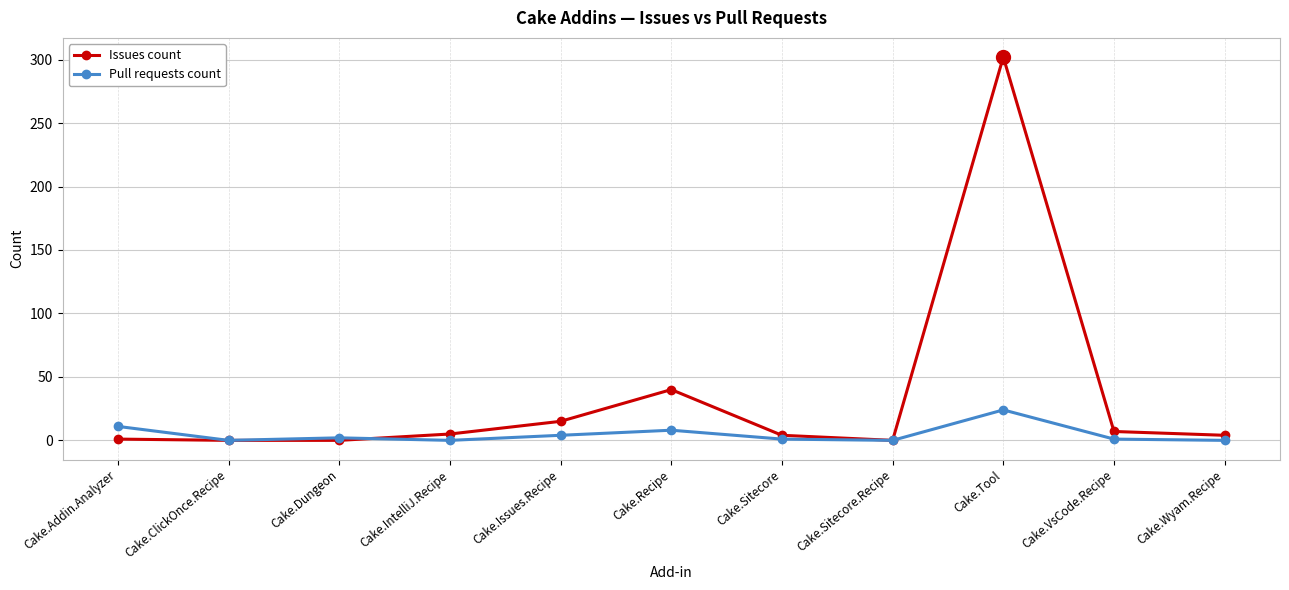

At which category is the sum across all series the highest?

Cake.Tool